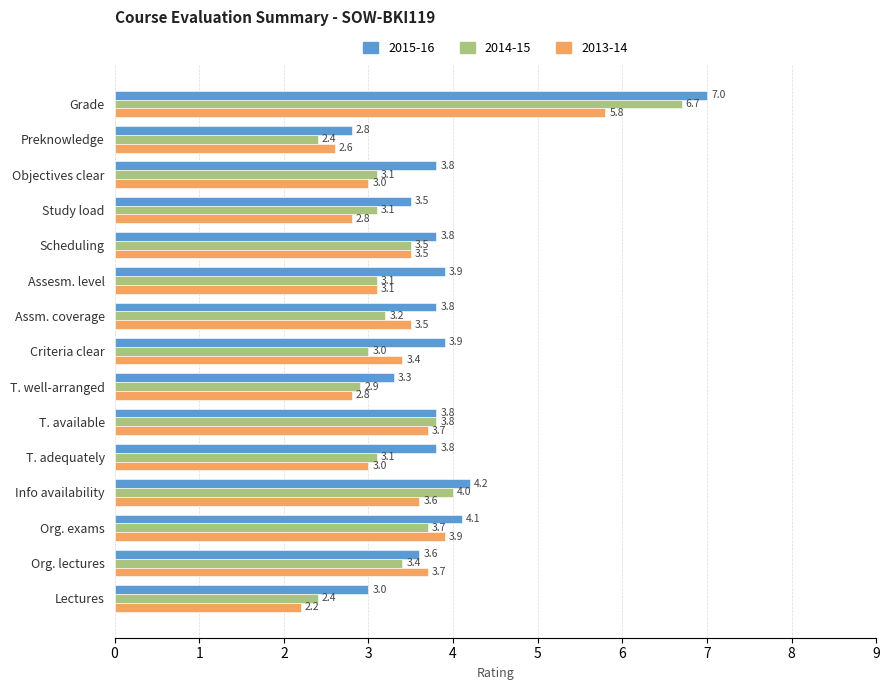

Which series has the largest total across all categories?

2015-16